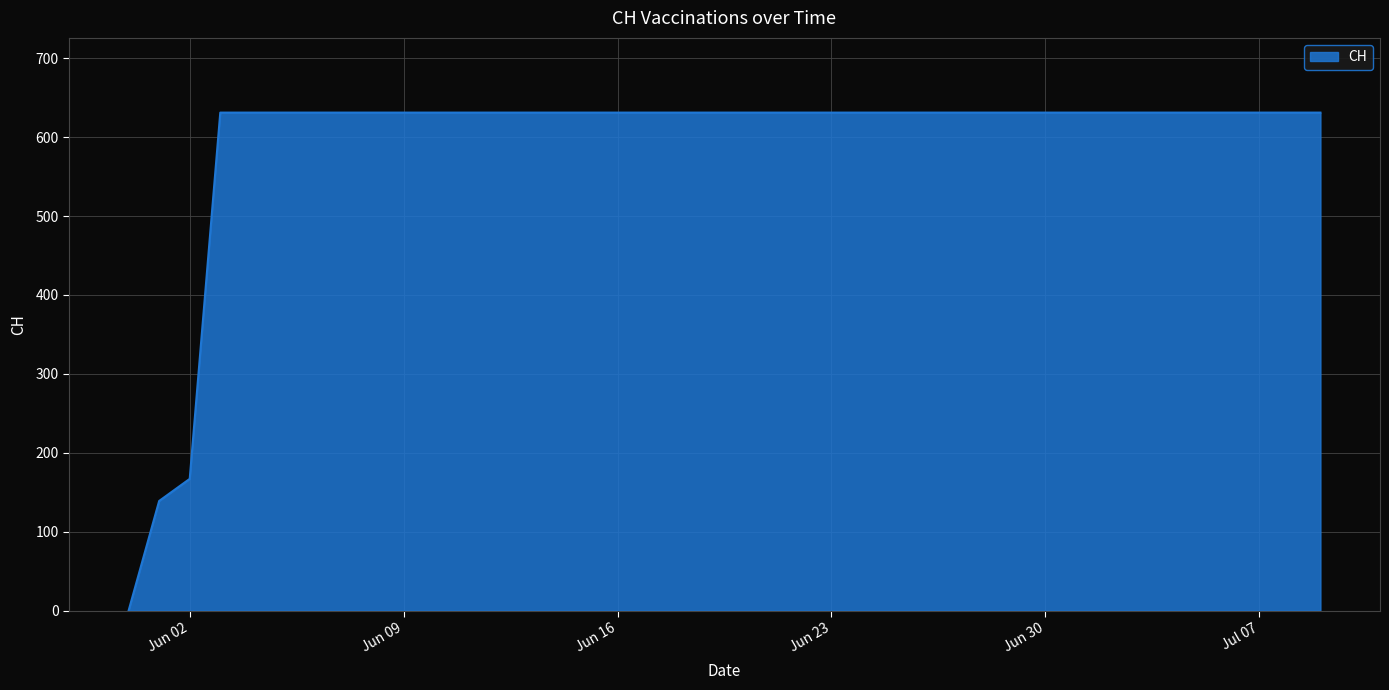

At which label is the value closest to 315?

Jun 02